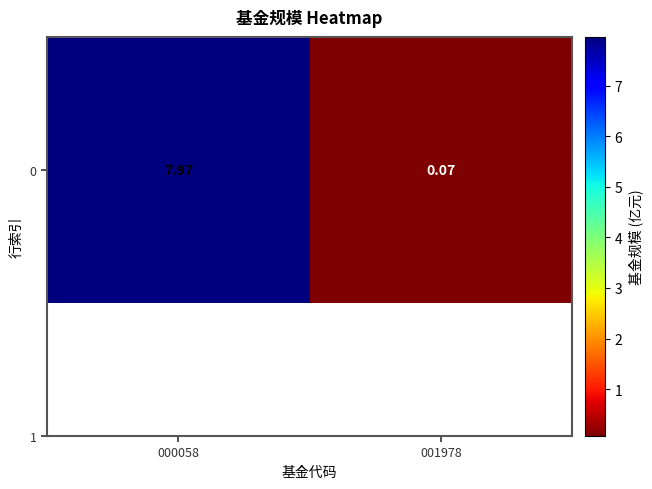

How many distinct data groups are displayed?

1